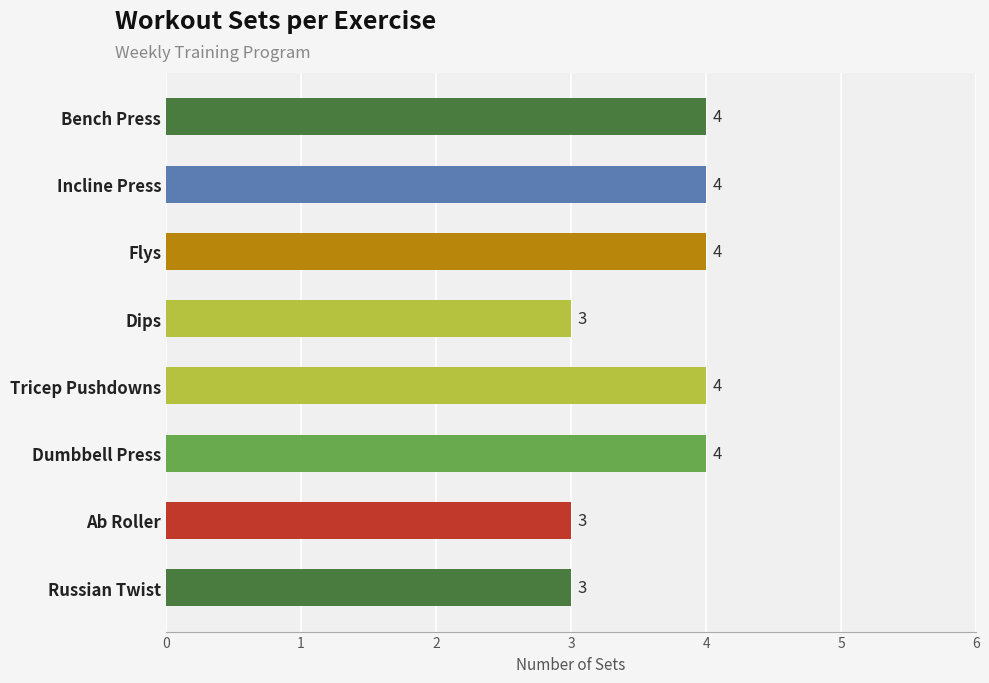

True or false: the data shows 4 at Bench Press.

True